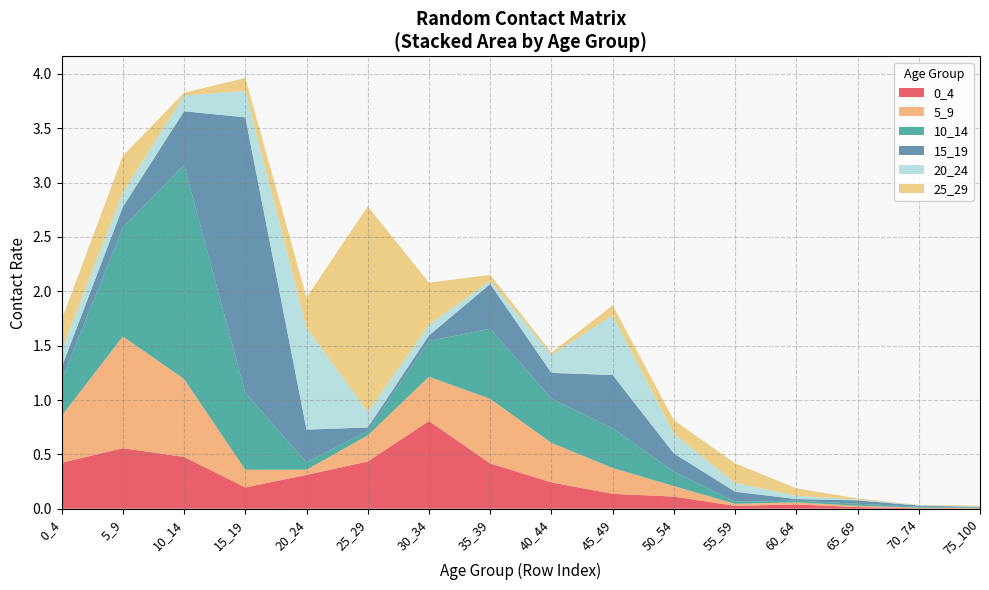

Reading right to left, transcribe all the data shown in this chart.

0_4: 0.0	0.0	0.0	0.0	0.0	0.1	0.1	0.2	0.4	0.8	0.4	0.3	0.2	0.5	0.6	0.4
5_9: 0.0	0.0	0.0	0.0	0.0	0.1	0.2	0.4	0.6	0.4	0.2	0.0	0.2	0.7	1.0	0.4
10_14: 0.0	0.0	0.0	0.0	0.0	0.1	0.4	0.4	0.6	0.3	0.0	0.1	0.7	2.0	1.0	0.3
15_19: 0.0	0.0	0.0	0.0	0.1	0.2	0.5	0.2	0.4	0.1	0.0	0.3	2.5	0.5	0.2	0.1
20_24: 0.0	0.0	0.0	0.0	0.1	0.2	0.5	0.2	0.0	0.1	0.1	0.9	0.2	0.1	0.1	0.2
25_29: 0.0	0.0	0.0	0.1	0.2	0.1	0.1	0.0	0.1	0.4	1.9	0.3	0.1	0.0	0.3	0.3